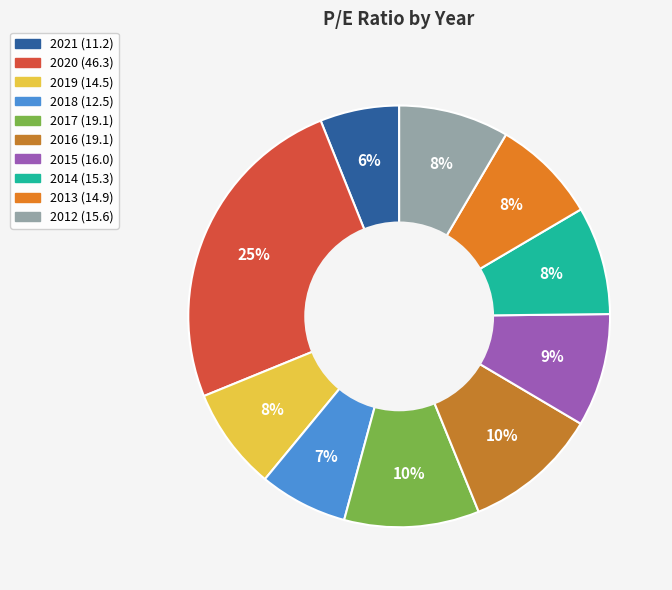

Which has a higher value, 2018 or 2014?

2014